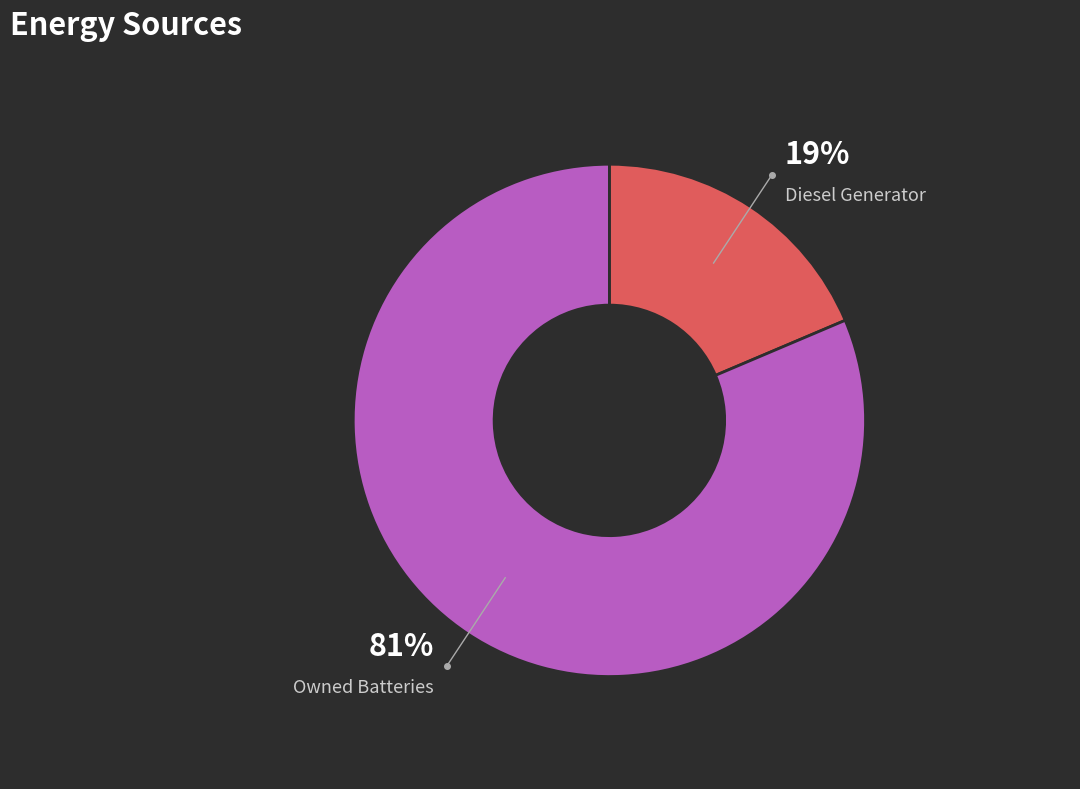

Does any single category account for the majority?

Yes